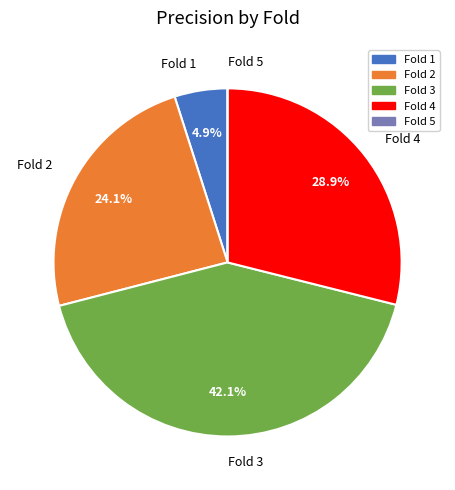

Which has a higher value, Fold 2 or Fold 3?

Fold 3